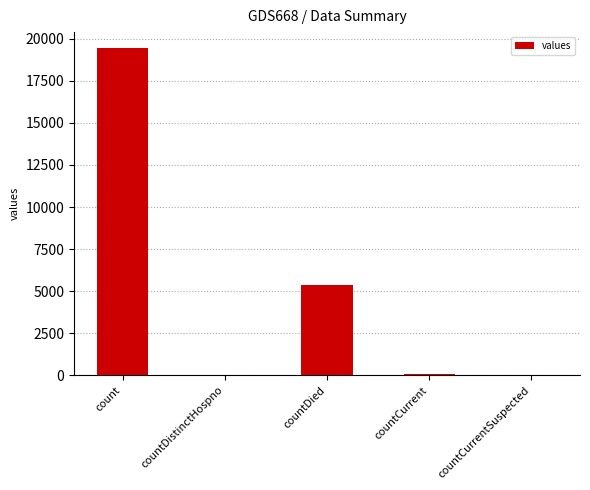

Which label corresponds to the largest value in the chart?

count